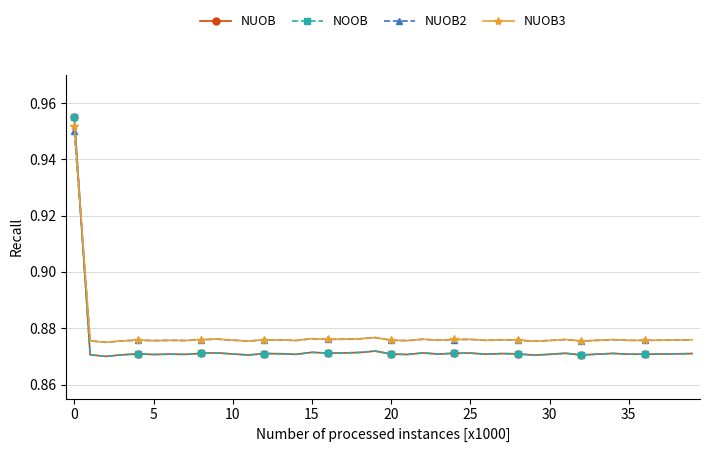

True or false: NUOB and NUOB2 cross at least once.

True